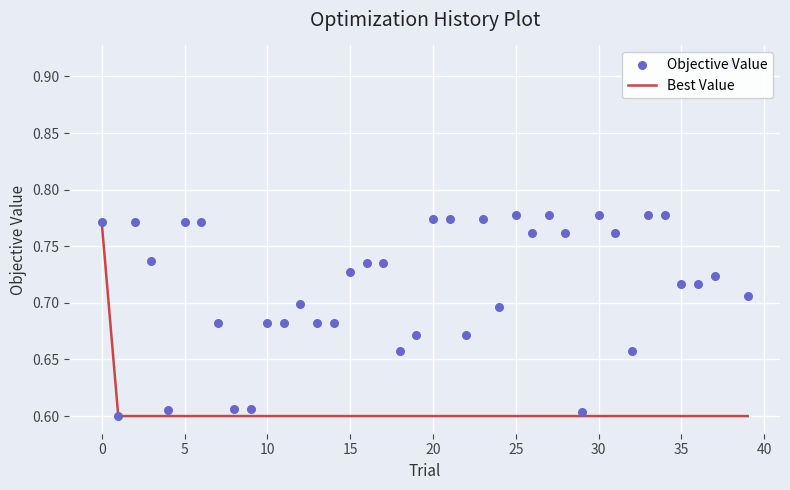

What is the minimum value for Best Value?

0.6